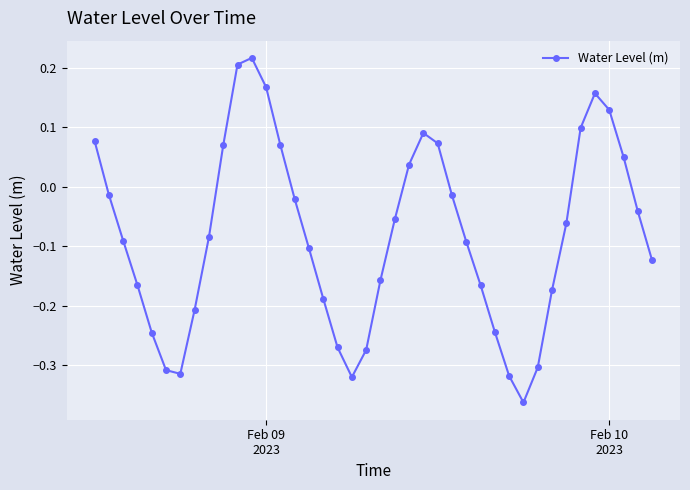

How many positive values are there?

13